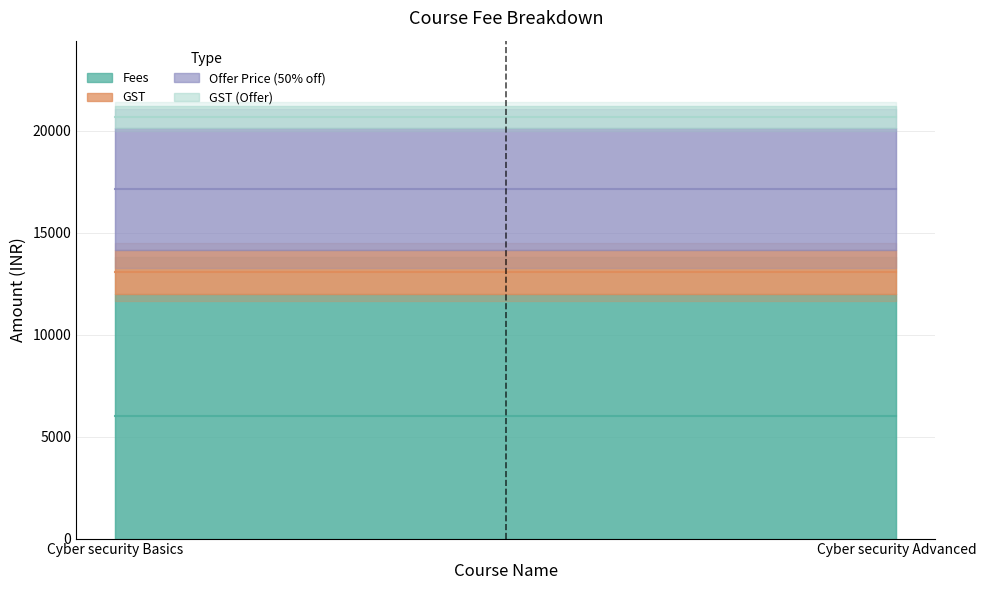

List the series in order of their peak value, lowest first.

GST (Offer), GST, Offer Price (50% off), Fees